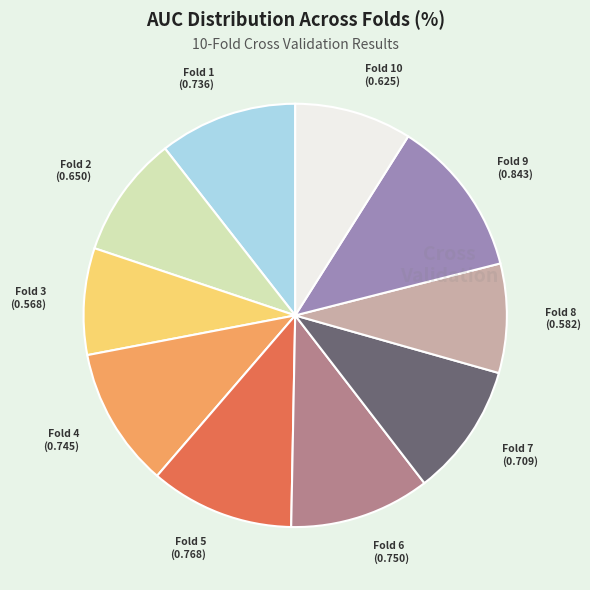

Is there any slice that represents more than half of the pie?

No